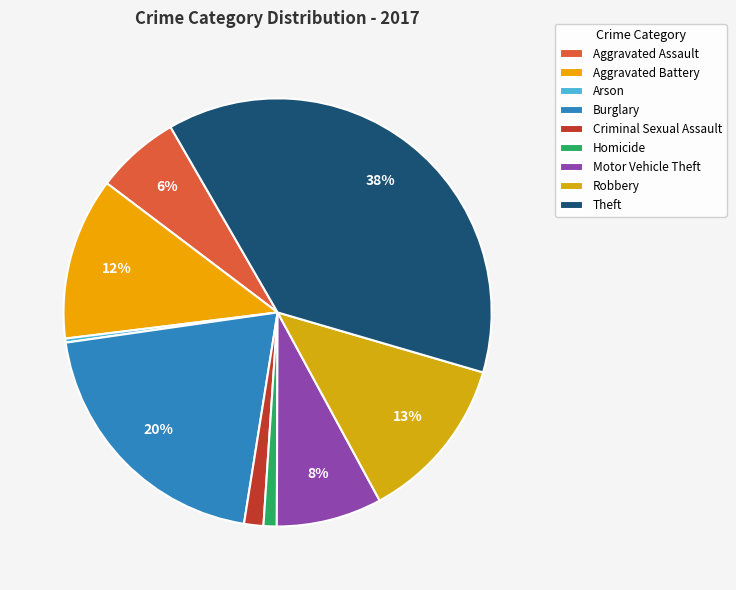

To the nearest percent, what is the average slice percentage?

11%